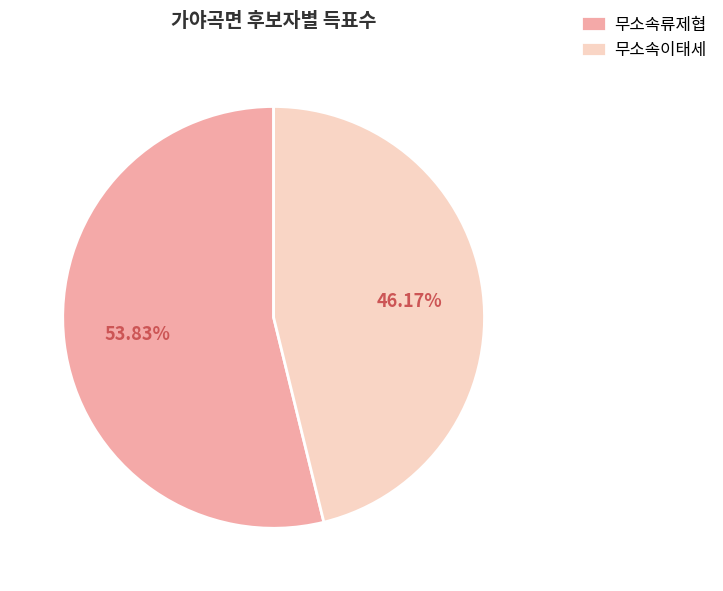

Between 무소속이태세 and 무소속류제협, which is larger?

무소속류제협